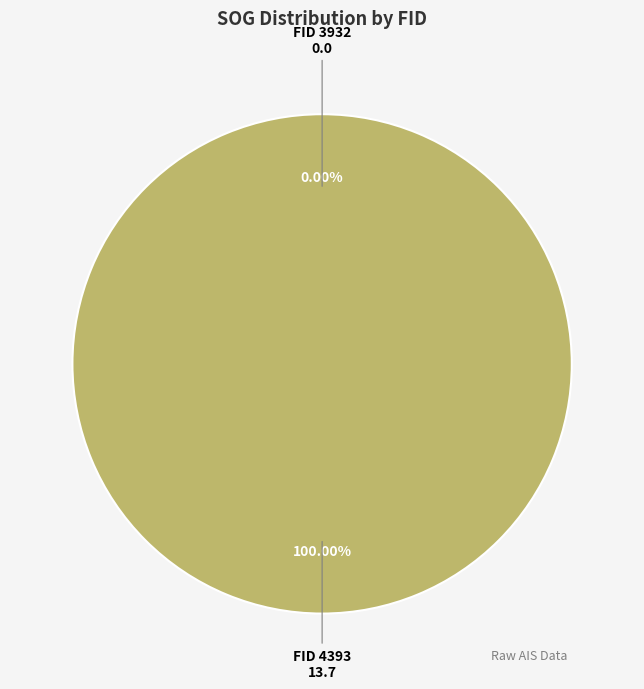

True or false: 3932 accounts for 11% of the total.

False